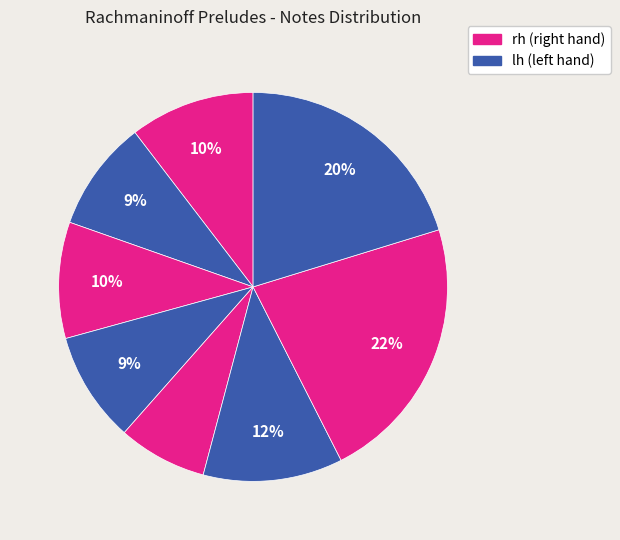

To the nearest percent, what is the difference between the largest and smallest slice percentages?

15%